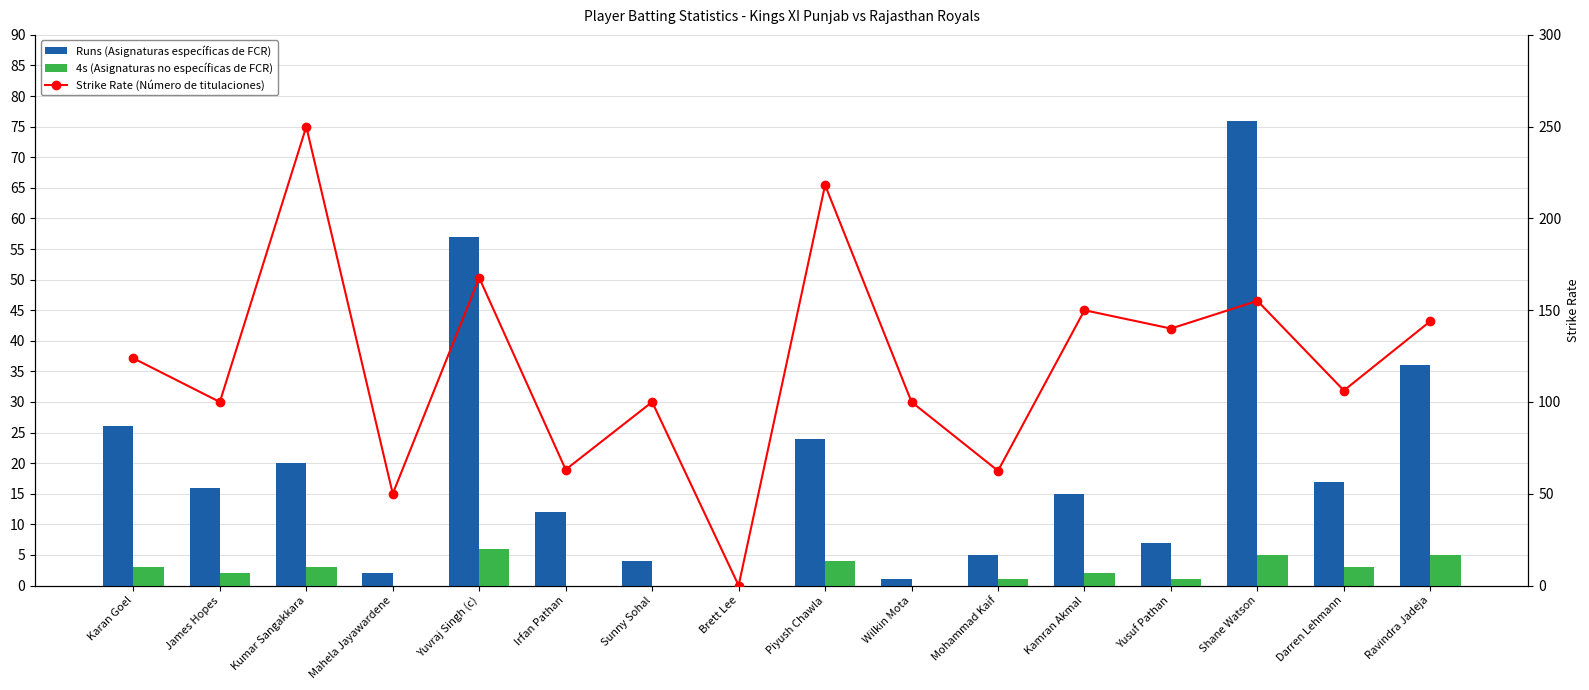

Where is 4s (Asignaturas no específicas de FCR) nearest to the value 3?

Karan Goel